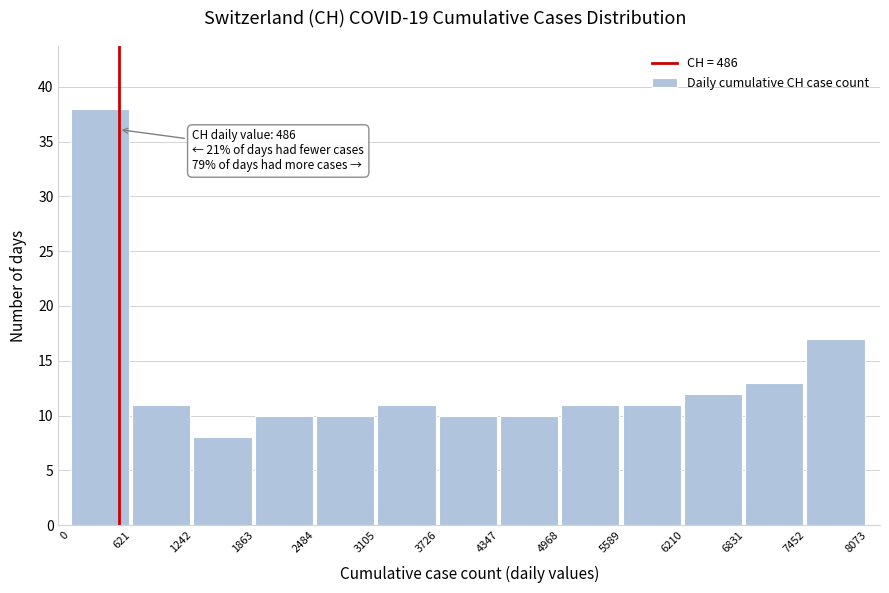

Which range on the x-axis has the tallest bar?

0 to 621